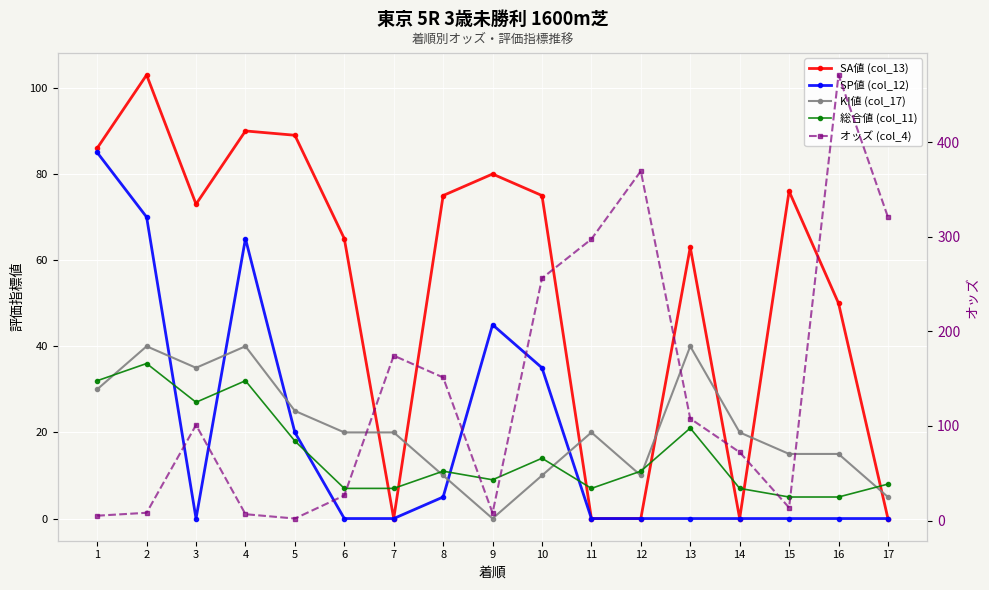

Rank the series by their maximum value, from highest to lowest.

オッズ (col_4), SA値 (col_13), SP値 (col_12), KI値 (col_17), 総合値 (col_11)